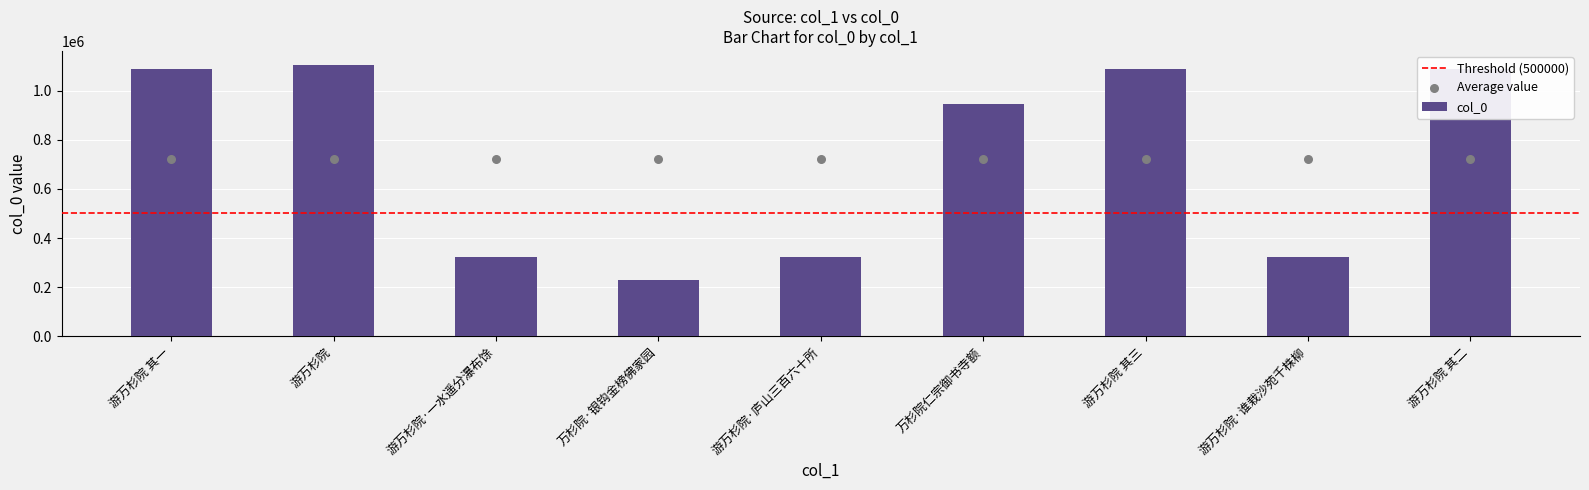

Approximately how many times larger is the value at 游万杉院 其三 compared to 游万杉院·一水遥分瀑布馀?

3.4